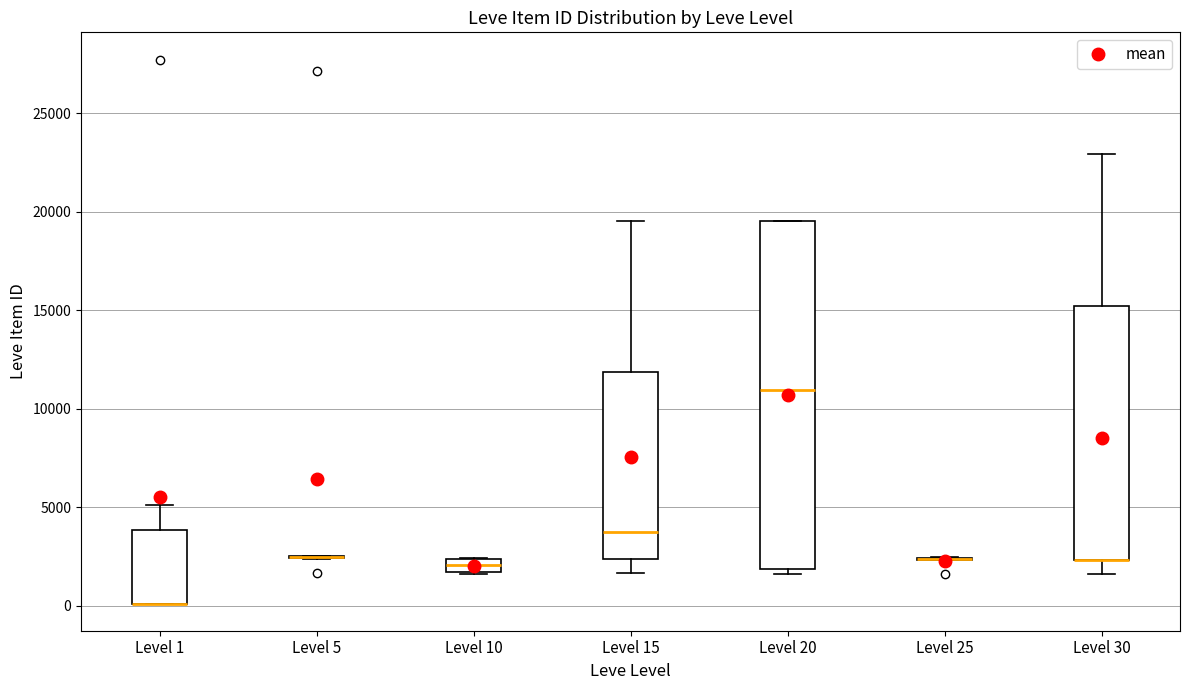

Where does the median line of the box for Level 20 sit on the y-axis? The values are not printed on the chart, so give them approximately, as read against the axis.

11000